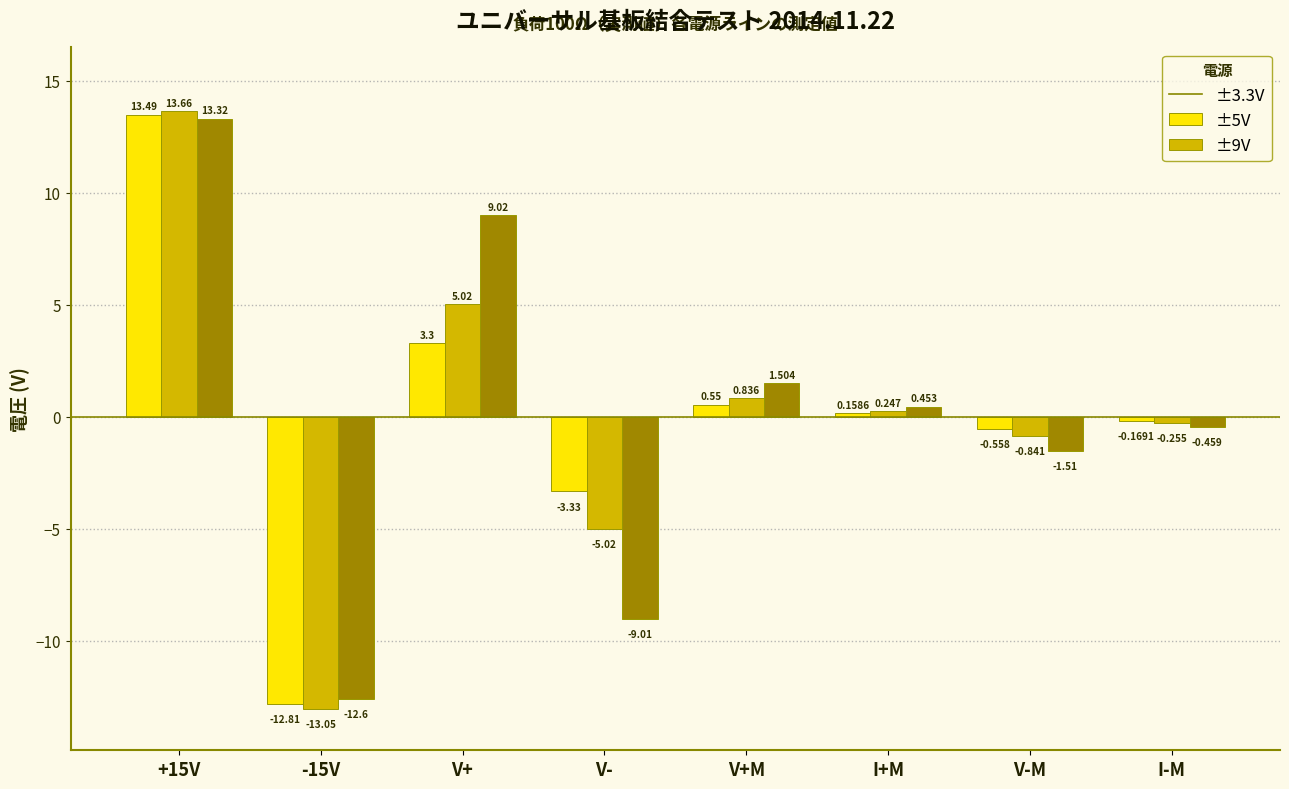

At which label does ±9V reach its minimum?

-15V